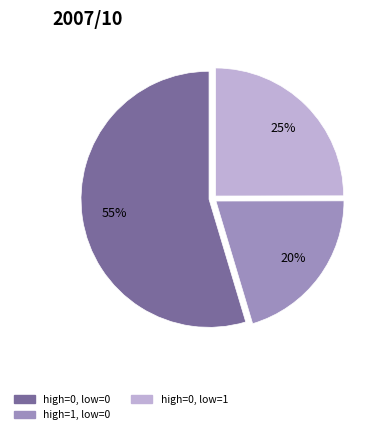

Is there a majority slice in this chart?

Yes